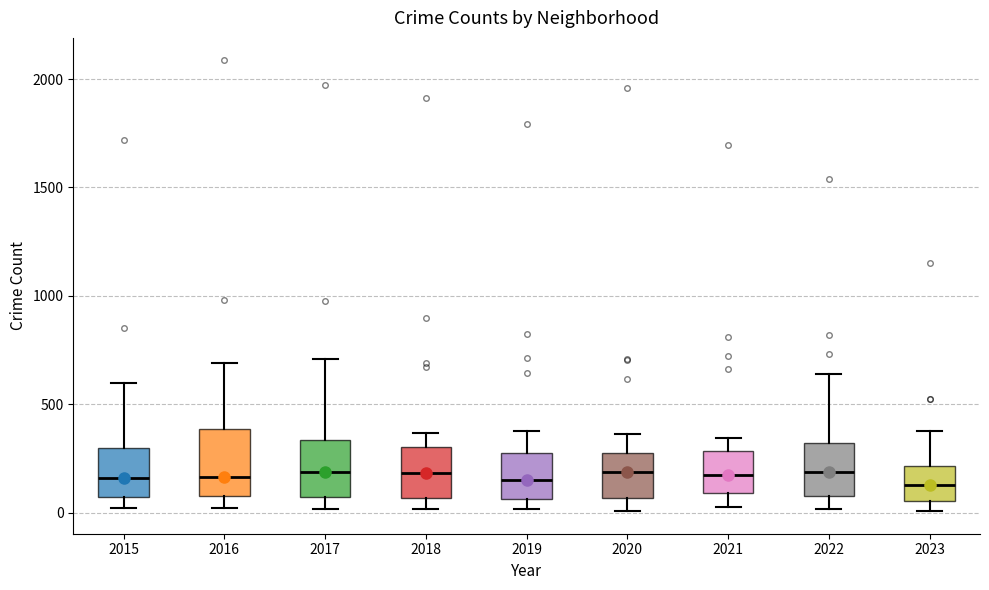

Reading left to right, transcribe this box plot: for each box, give where its median line is, the range the box spans, and where its two whiskers end, as read against the y-axis. The values are not printed on the chart, so give them approximately, as read against the axis.

2015: median 150, box 50 to 300, whiskers 0 to 600
2016: median 150, box 100 to 400, whiskers 0 to 700
2017: median 200, box 50 to 350, whiskers 0 to 700
2018: median 200, box 50 to 300, whiskers 0 to 350
2019: median 150, box 50 to 300, whiskers 0 to 400
2020: median 200, box 50 to 300, whiskers 0 to 350
2021: median 150, box 100 to 300, whiskers 50 to 350
2022: median 200, box 100 to 300, whiskers 0 to 650
2023: median 150, box 50 to 200, whiskers 0 to 400